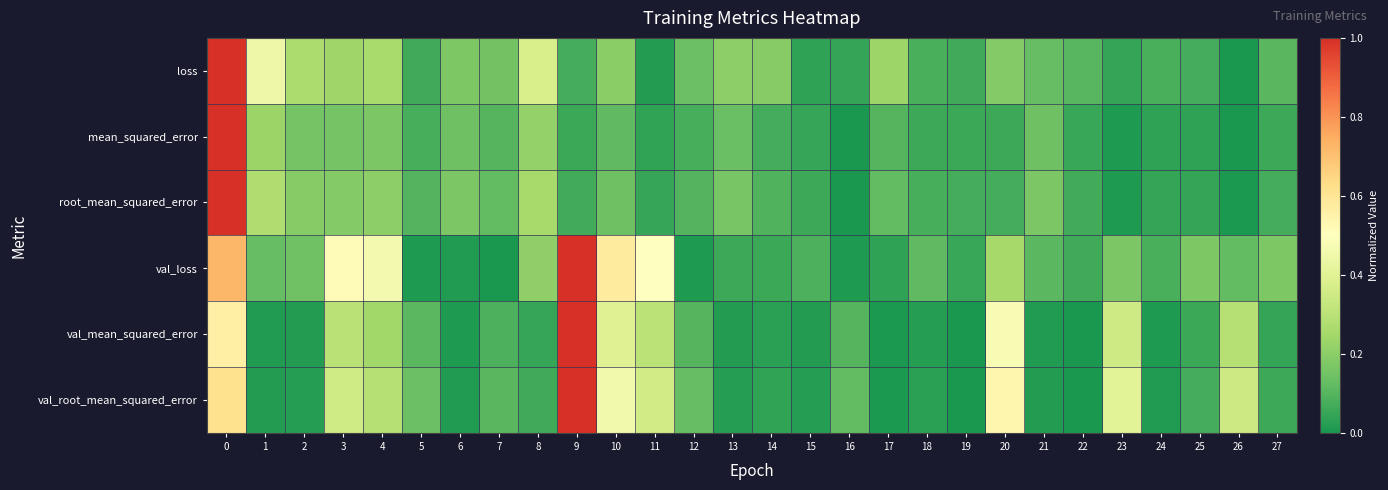

Between 12 and 6, which is larger?

6